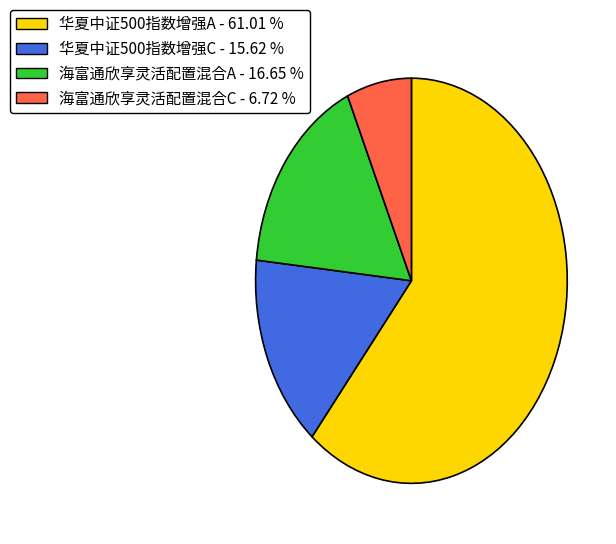

Which category has the smallest portion of the pie?

海富通欣享灵活配置混合C